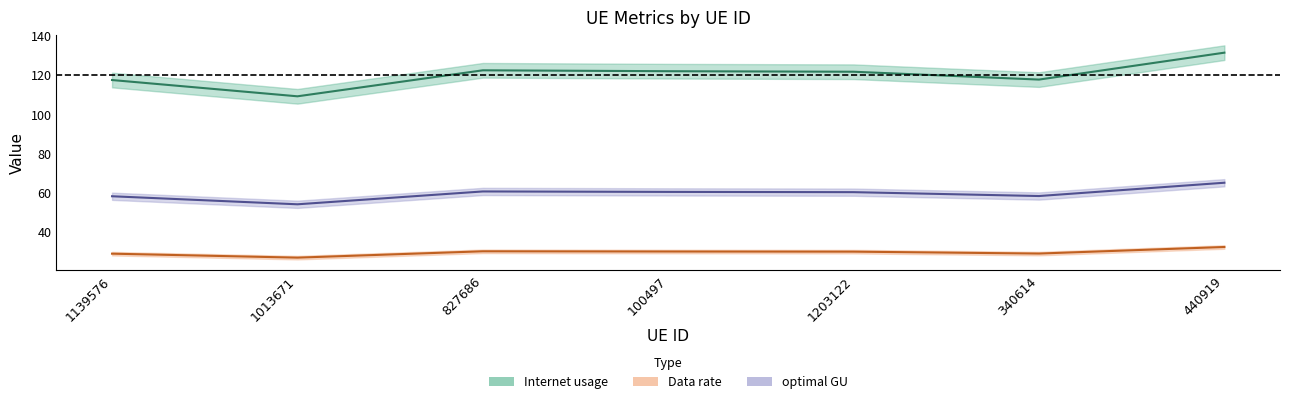

True or false: Internet usage and Data rate intersect in this chart.

False